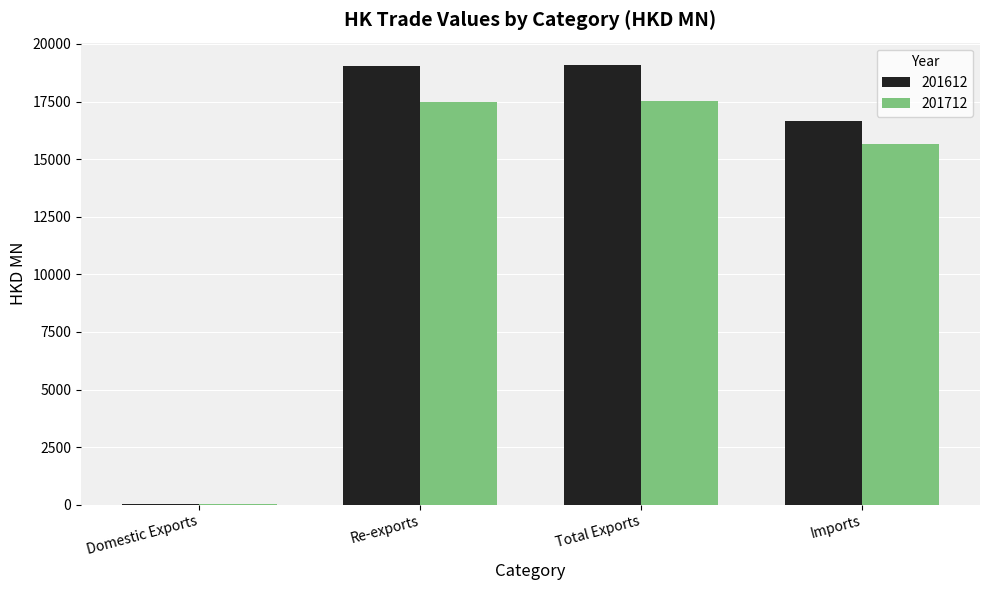

What is the greatest value displayed?

19103.7